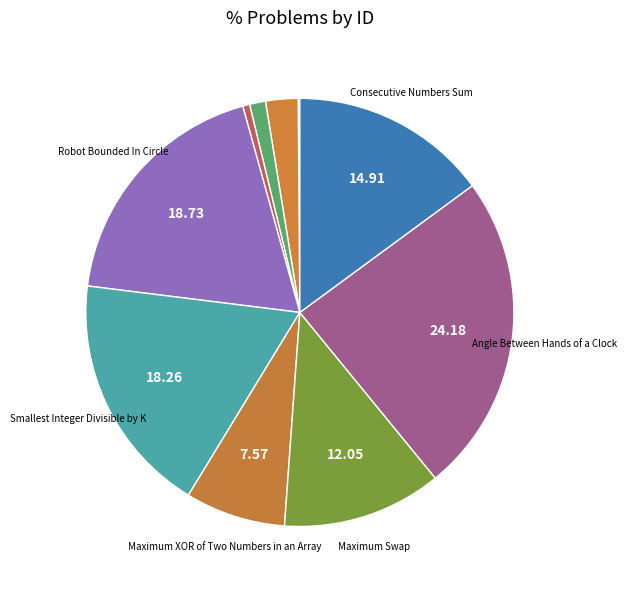

What is the smallest slice in the pie chart?

Reverse Integer